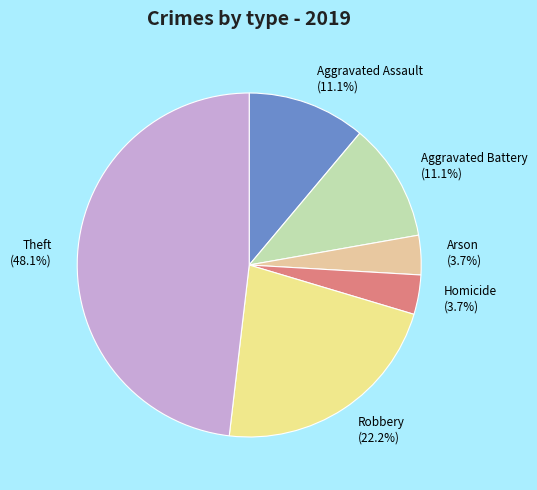

Does Theft represent more than half of the total?

No